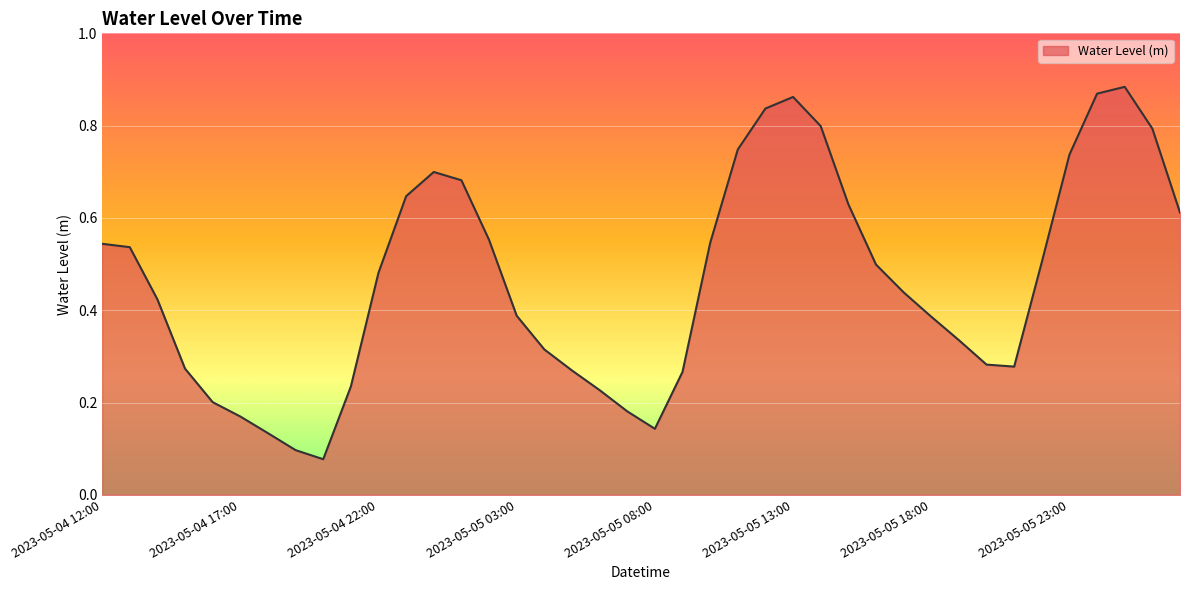

How many lines are shown in the chart?

1